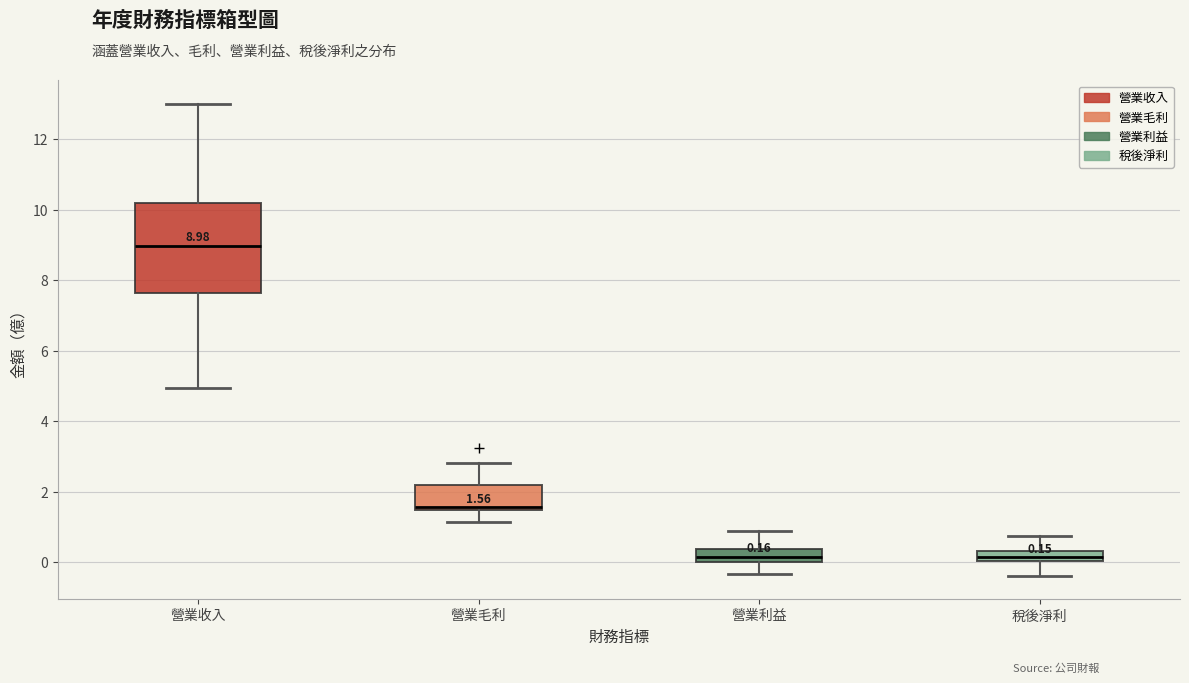

Which box is the tallest, from its lower edge to its upper edge?

營業收入